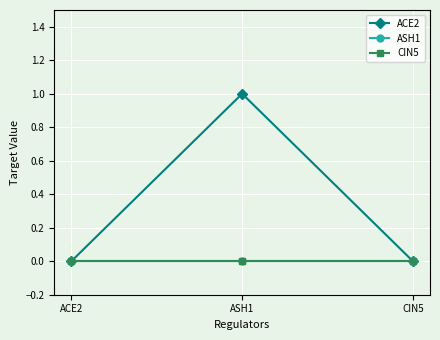

Does the chart have visible grid lines?

Yes